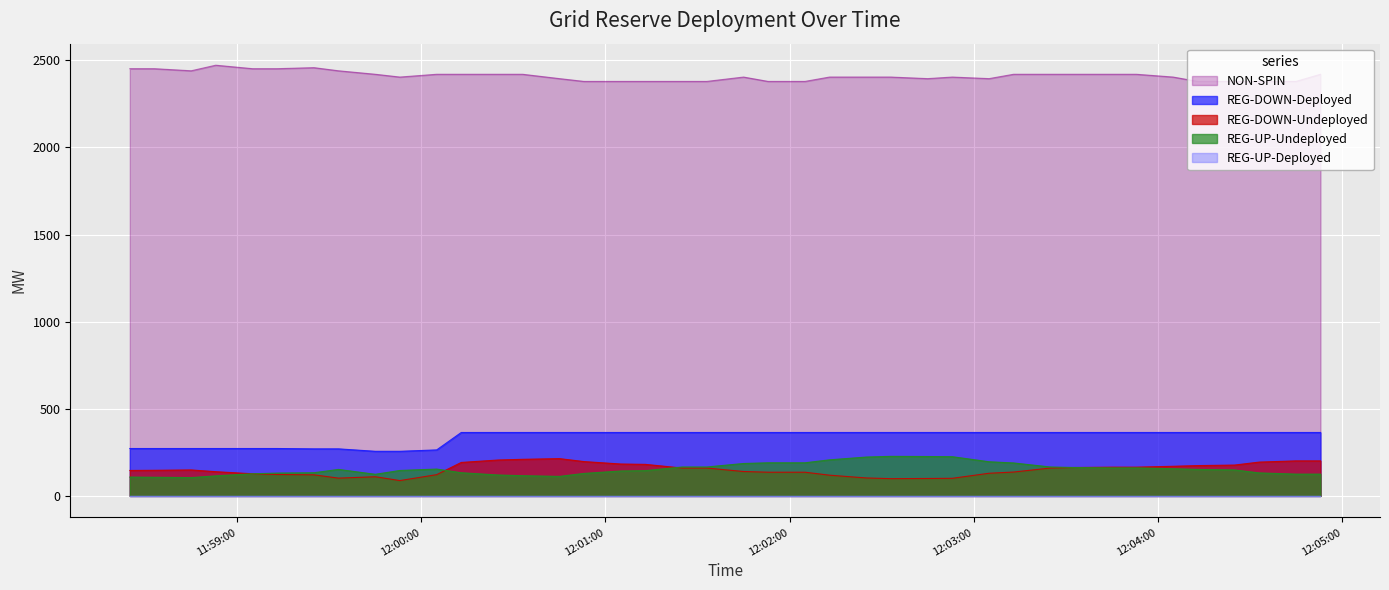

How many lines are shown in the chart?

5